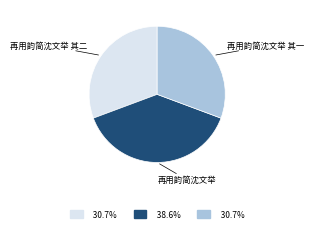

True or false: 再用韵简沈文举 其二 accounts for 38% of the total.

False